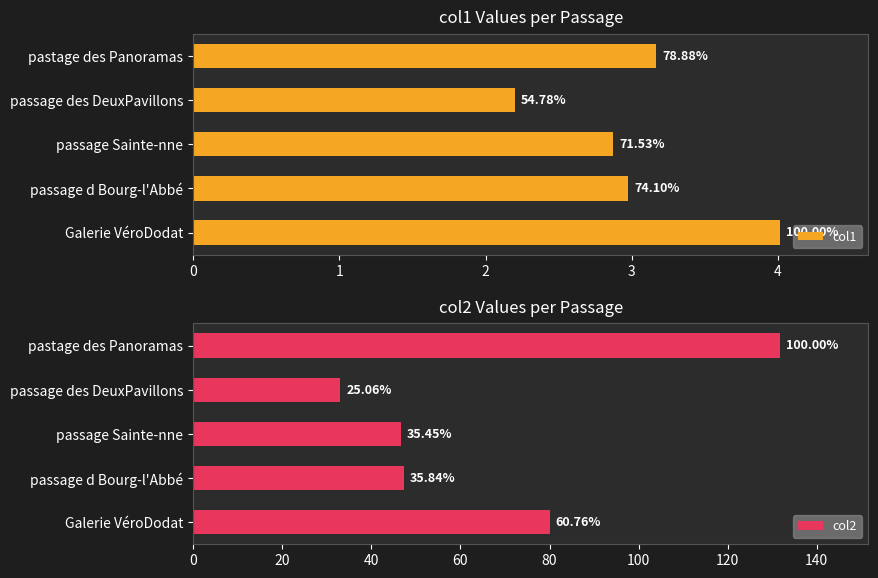

How many data points in col2 are above 47?

3